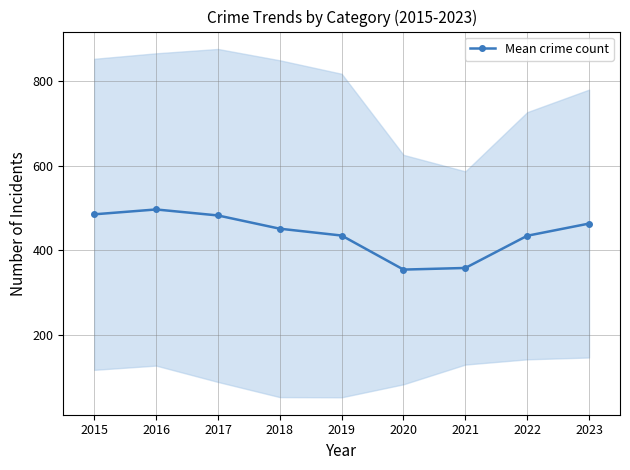

Reading left to right, transcribe all the data shown in this chart.

2015=484.8	2016=496.3	2017=482.2	2018=450.8	2019=434.7	2020=354.2	2021=358.0	2022=434.2	2023=463.0